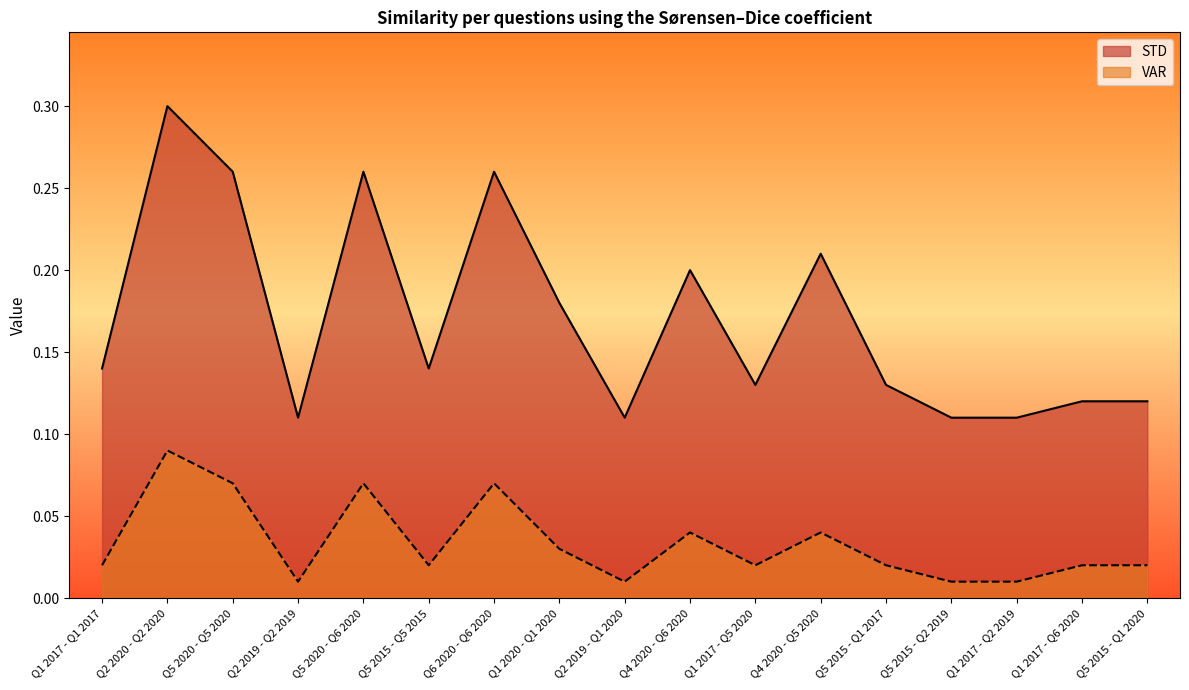

Reading right to left, extract all data points from this chart.

STD: Q5 2015 - Q1 2020=0.1	Q1 2017 - Q6 2020=0.1	Q1 2017 - Q2 2019=0.1	Q5 2015 - Q2 2019=0.1	Q5 2015 - Q1 2017=0.1	Q4 2020 - Q5 2020=0.2	Q1 2017 - Q5 2020=0.1	Q4 2020 - Q6 2020=0.2	Q2 2019 - Q1 2020=0.1	Q1 2020 - Q1 2020=0.2	Q6 2020 - Q6 2020=0.3	Q5 2015 - Q5 2015=0.1	Q5 2020 - Q6 2020=0.3	Q2 2019 - Q2 2019=0.1	Q5 2020 - Q5 2020=0.3	Q2 2020 - Q2 2020=0.3	Q1 2017 - Q1 2017=0.1
VAR: Q5 2015 - Q1 2020=0.0	Q1 2017 - Q6 2020=0.0	Q1 2017 - Q2 2019=0.0	Q5 2015 - Q2 2019=0.0	Q5 2015 - Q1 2017=0.0	Q4 2020 - Q5 2020=0.0	Q1 2017 - Q5 2020=0.0	Q4 2020 - Q6 2020=0.0	Q2 2019 - Q1 2020=0.0	Q1 2020 - Q1 2020=0.0	Q6 2020 - Q6 2020=0.1	Q5 2015 - Q5 2015=0.0	Q5 2020 - Q6 2020=0.1	Q2 2019 - Q2 2019=0.0	Q5 2020 - Q5 2020=0.1	Q2 2020 - Q2 2020=0.1	Q1 2017 - Q1 2017=0.0